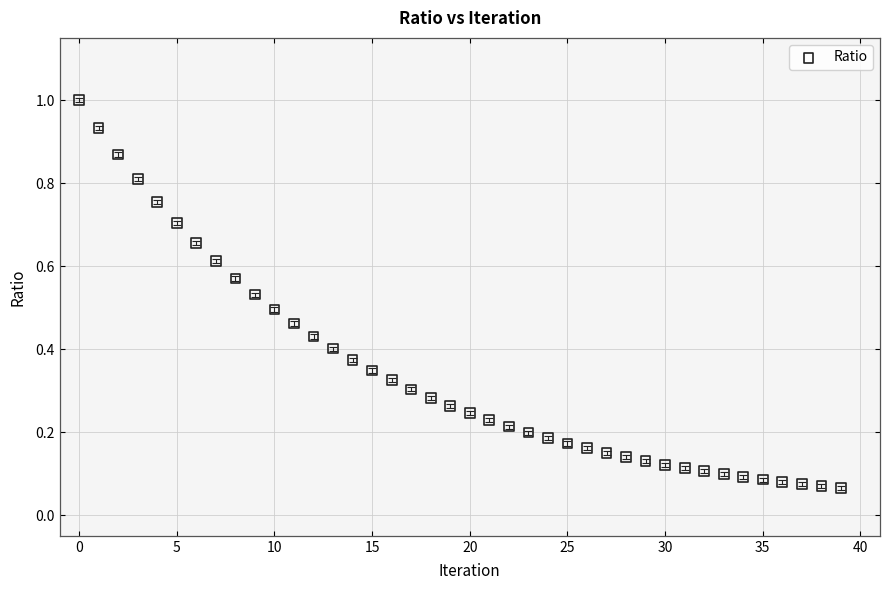

How many points are shown in the scatter plot?

40